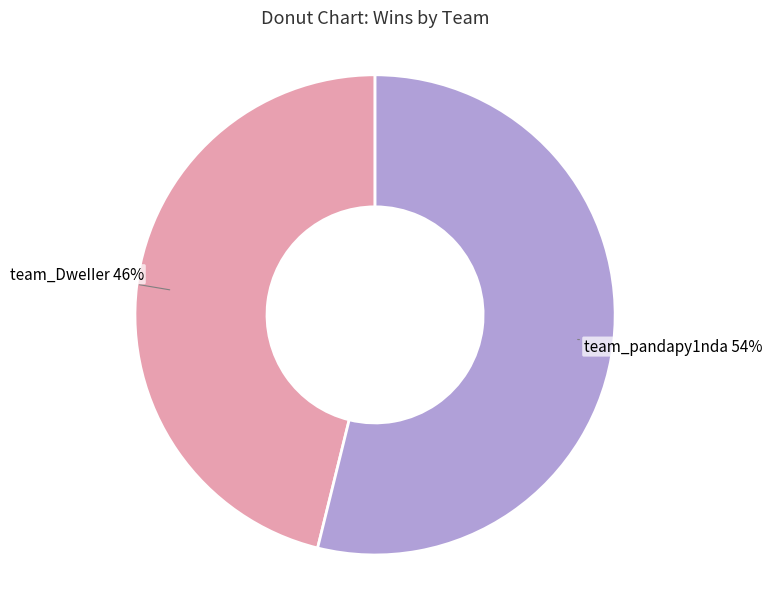

Approximately how many times larger is the value at team_pandapy1nda compared to team_DweIIer?

1.2